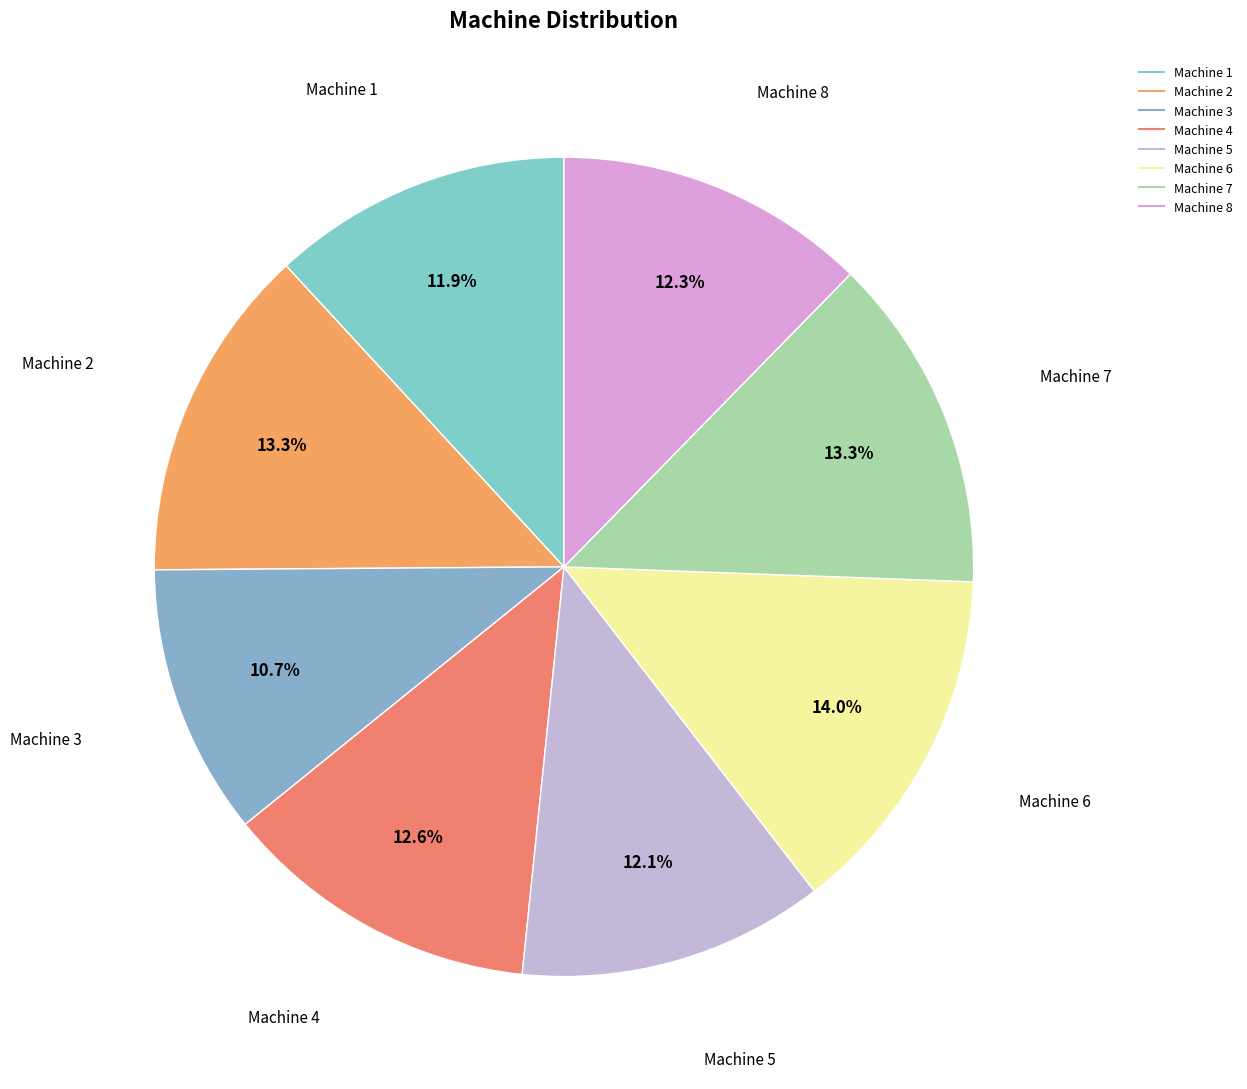

Combined, do Machine 1 and Machine 2 account for over 50%?

No